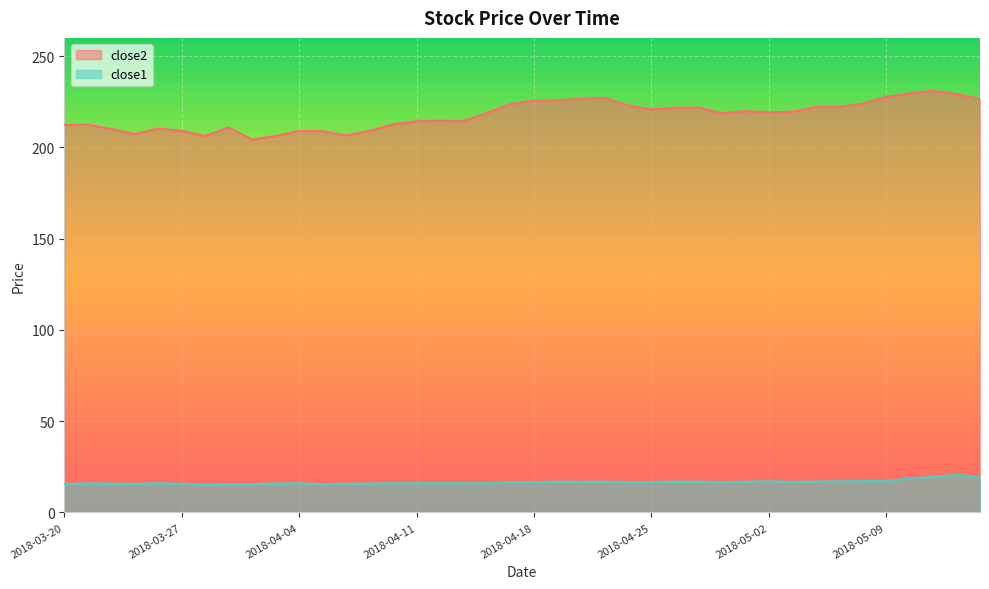

At which label is close1 closest to 17?

2018-05-02